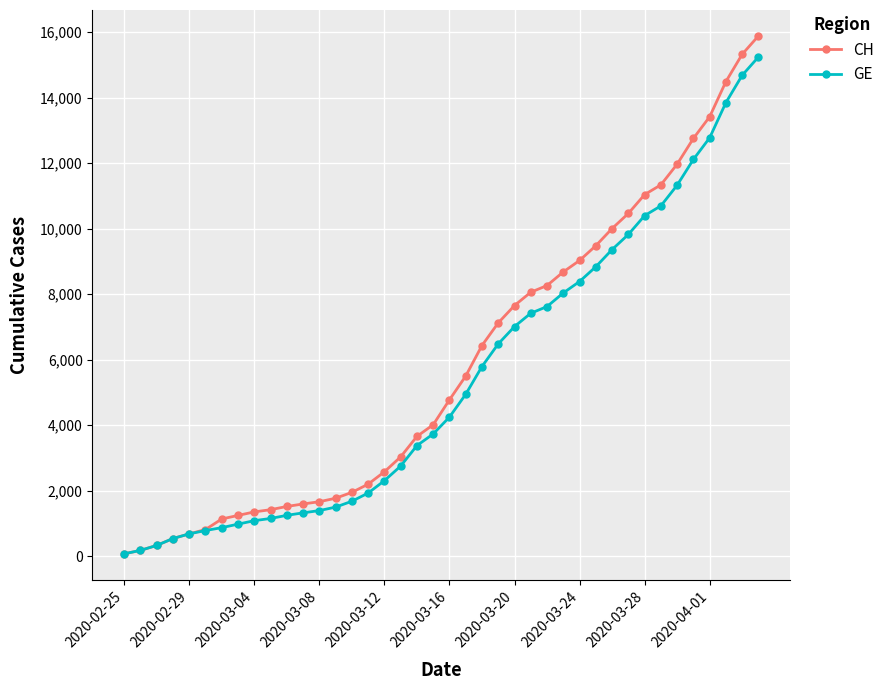

What is the smallest value displayed?

73